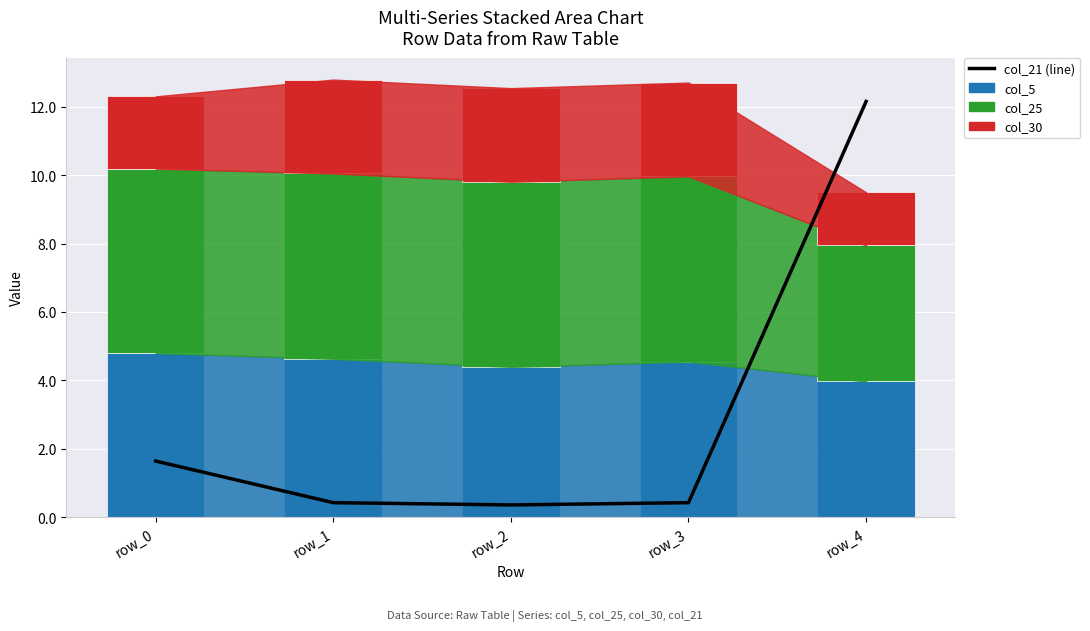

How many data points does each series have?

5